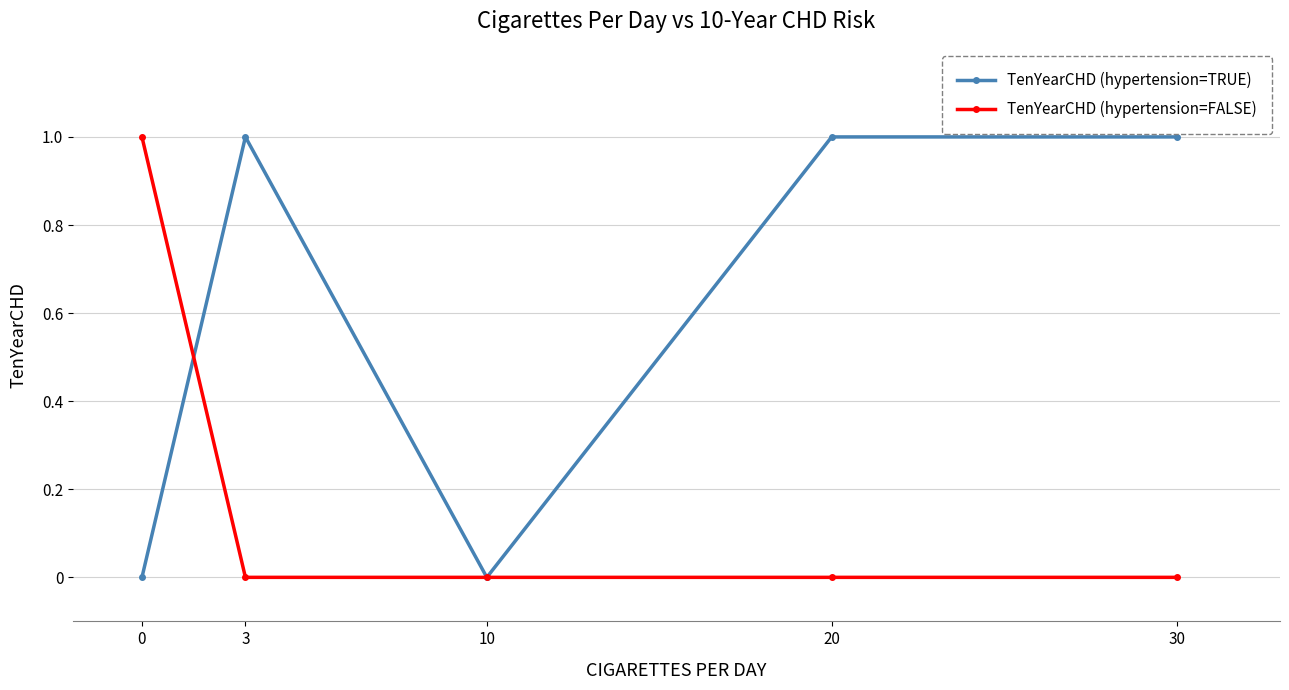

Is the value of TenYearCHD (hypertension=TRUE) at 3 greater than the value of TenYearCHD (hypertension=FALSE) at 20?

Yes